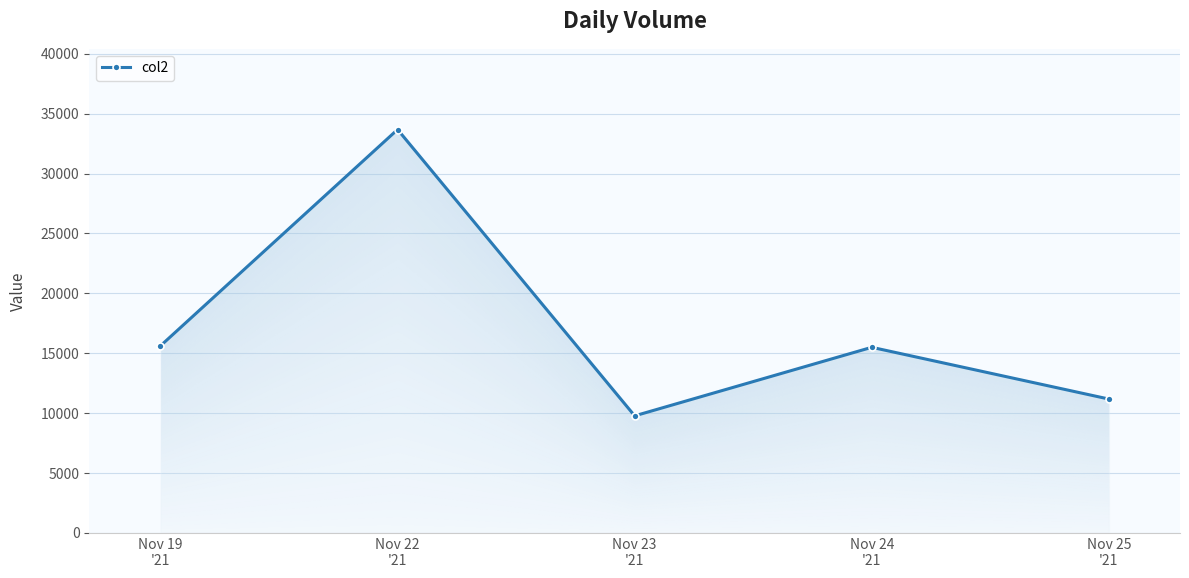

Rank the categories by value from lowest to highest.

Nov 23
'21, Nov 25
'21, Nov 24
'21, Nov 19
'21, Nov 22
'21